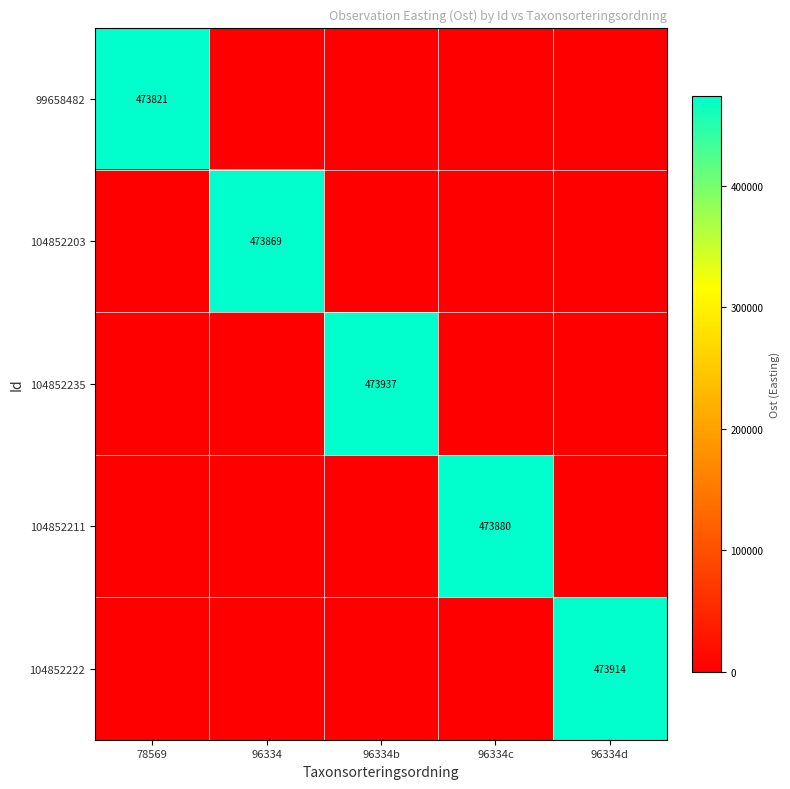

Count the number of data series in this chart.

5